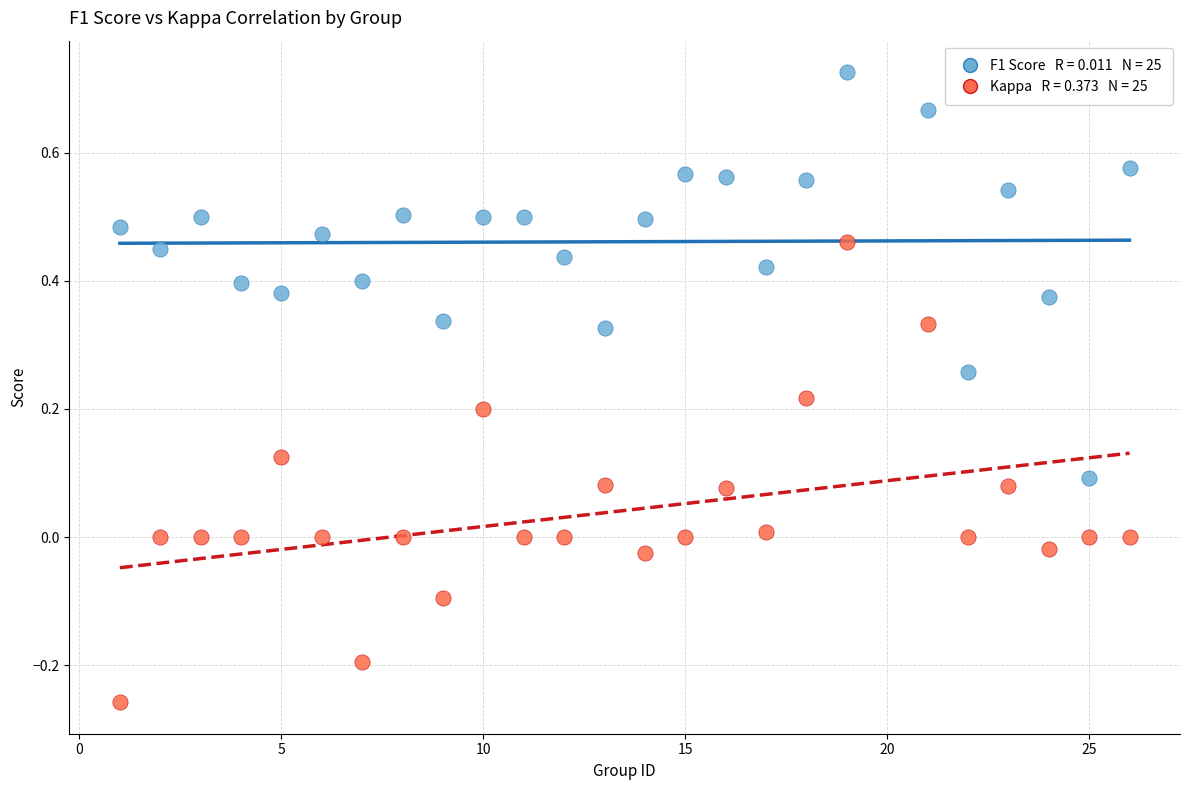

Across all data points, what is the range of Y values (max minus min)?

1.0